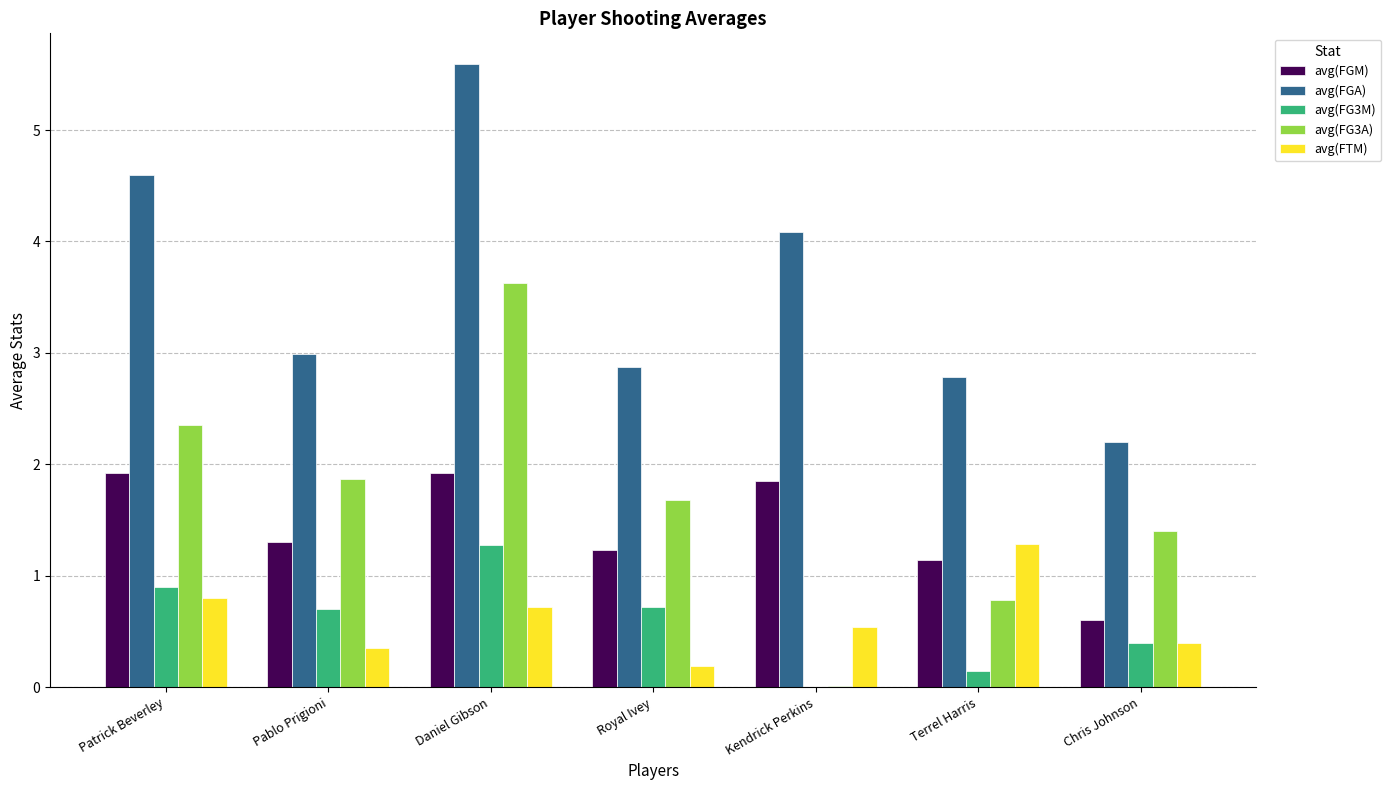

What is the difference between the avg(FTM) values at Chris Johnson and Royal Ivey?

0.2